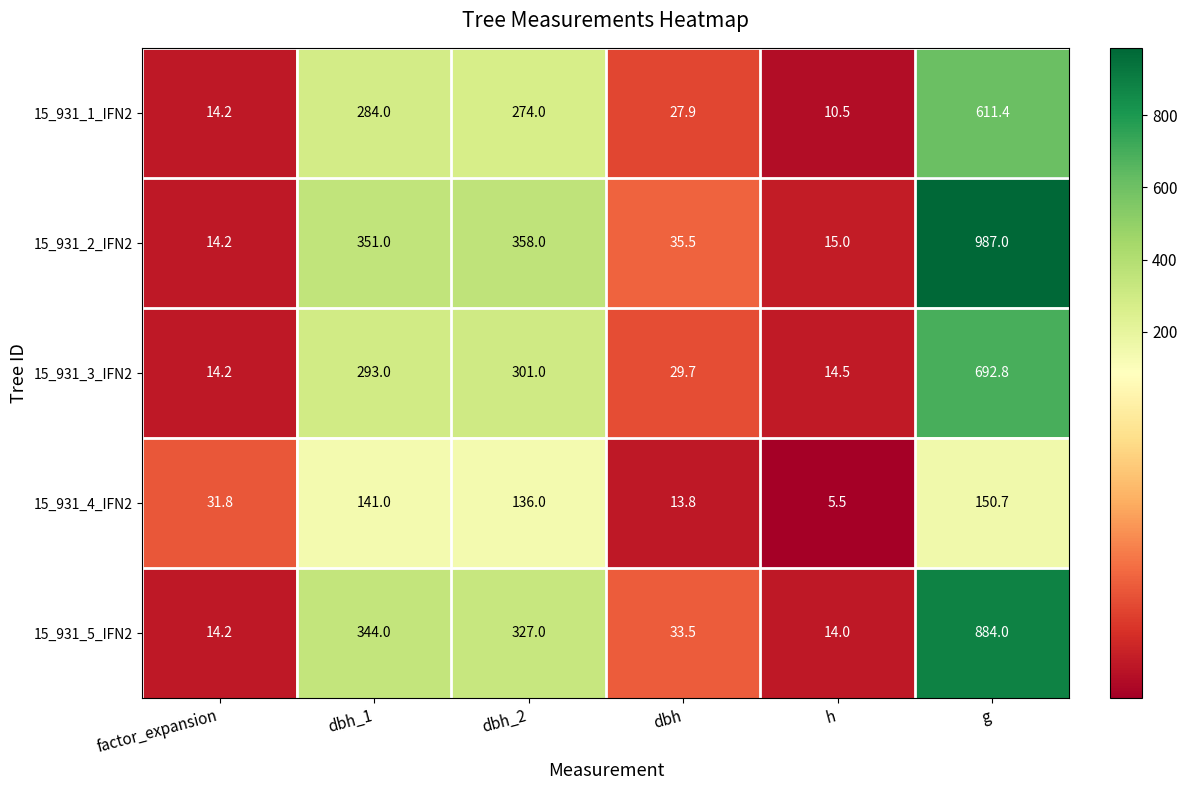

Is it true that 15_931_3_IFN2 equals 29.7 at dbh?

True